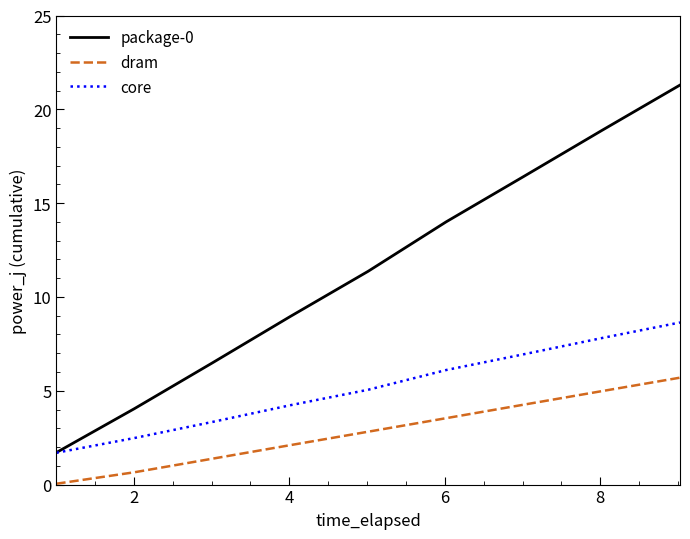

How many lines are shown in the chart?

3